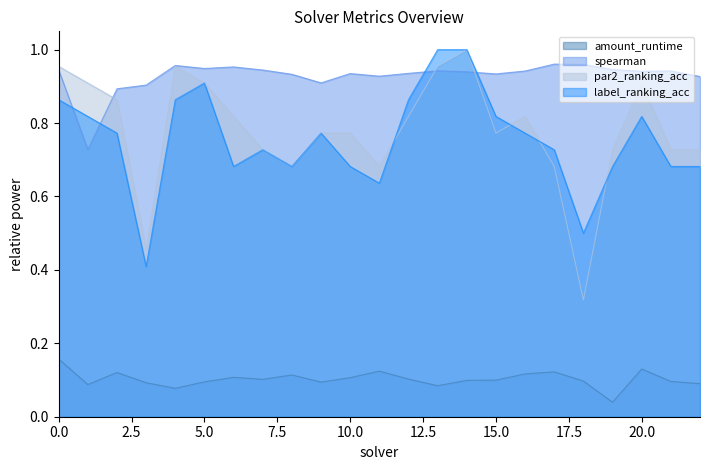

What is the difference between the second highest and second lowest values in the par2_ranking_acc series?

0.5